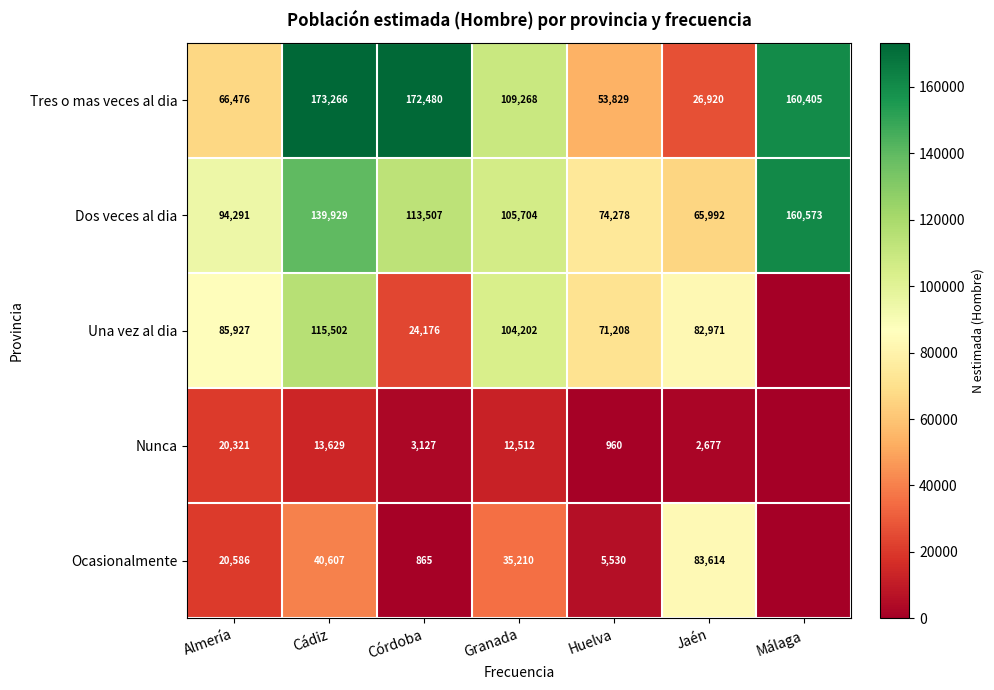

What is the total value across all series at Córdoba?

314155